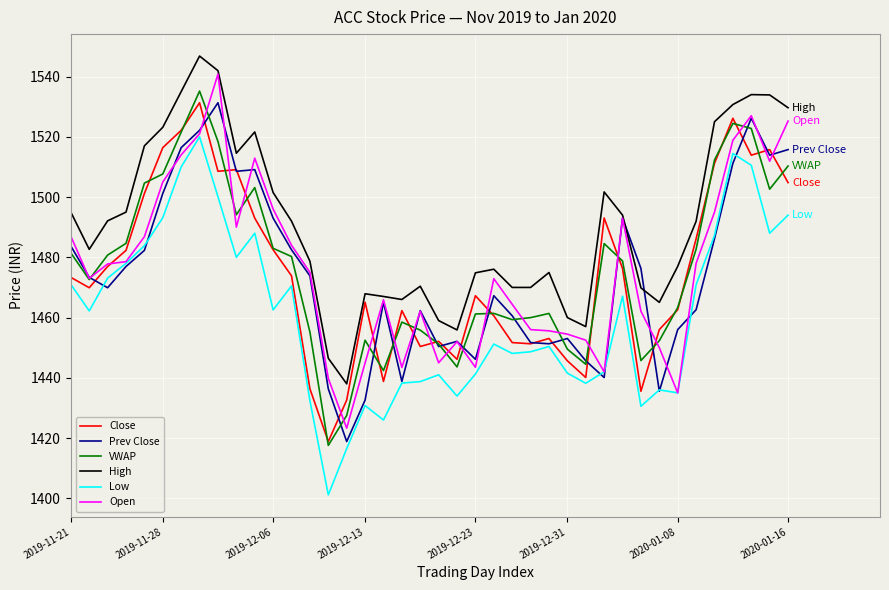

True or false: VWAP and High intersect in this chart.

False